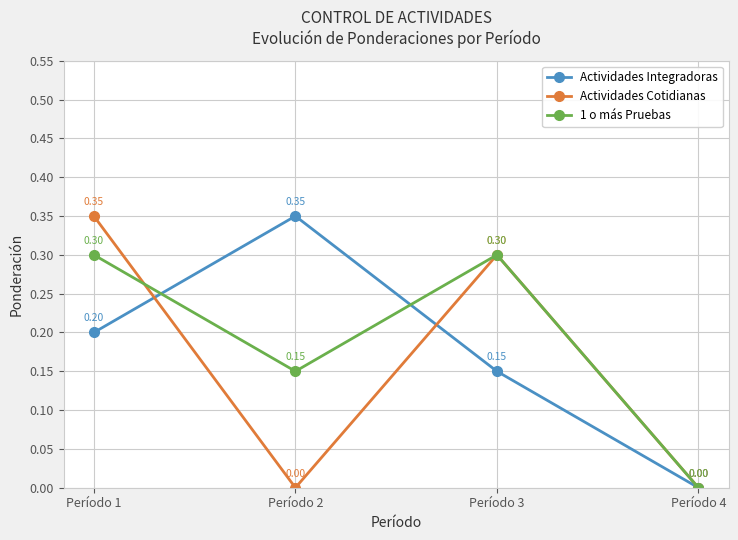

At which category is the sum across all series the highest?

Período 1